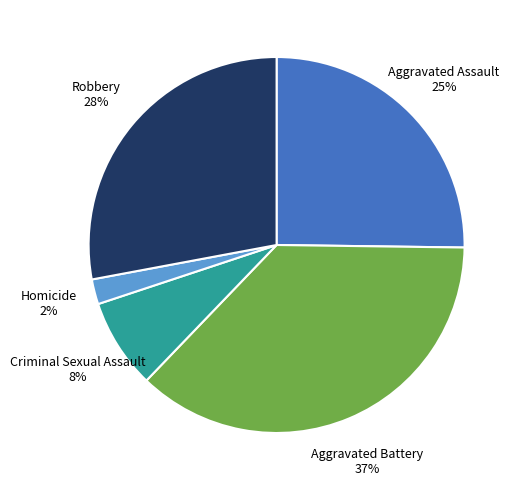

Count the number of slices in the pie.

5